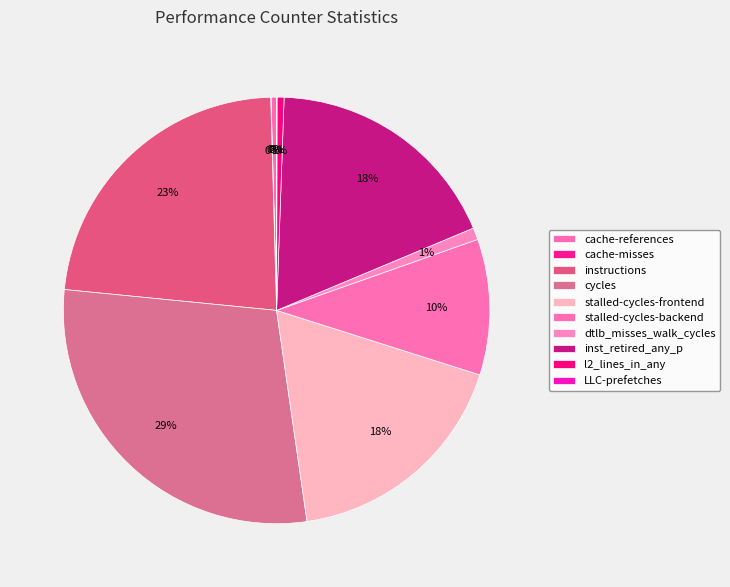

Rank the categories by value from lowest to highest.

cache-misses, LLC-prefetches, cache-references, l2_lines_in_any, dtlb_misses_walk_cycles, stalled-cycles-backend, stalled-cycles-frontend, inst_retired_any_p, instructions, cycles